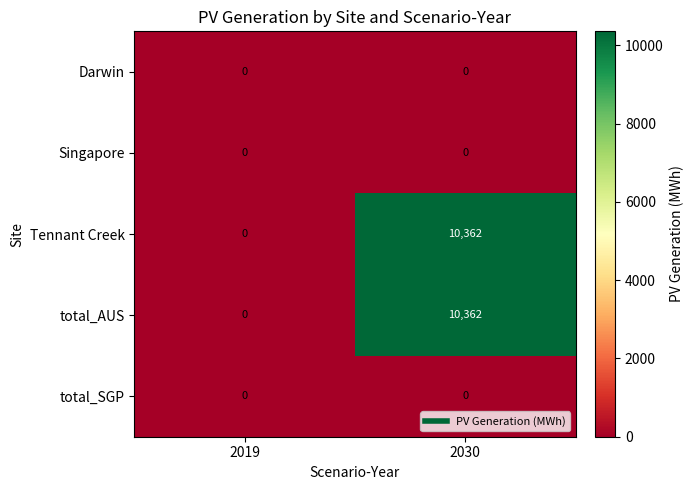

At which category is the sum across all series the highest?

2030